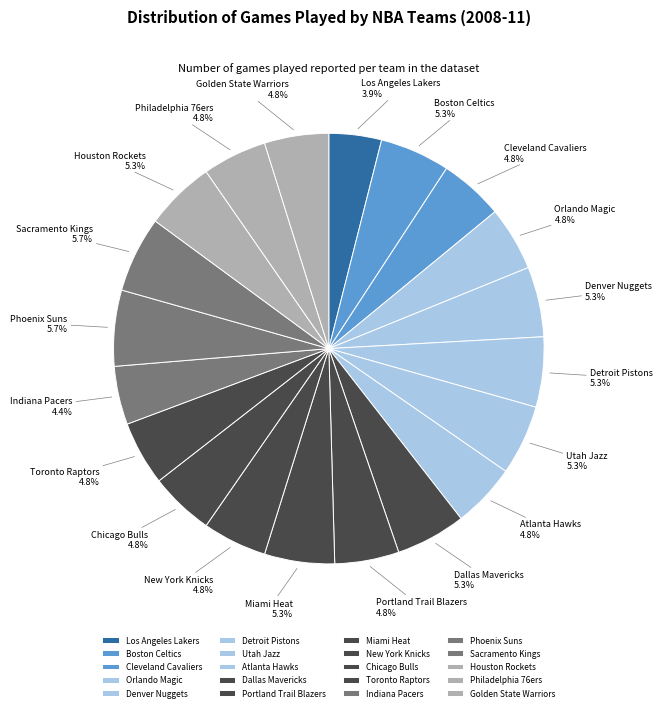

Which has a higher value, Utah Jazz or Indiana Pacers?

Utah Jazz